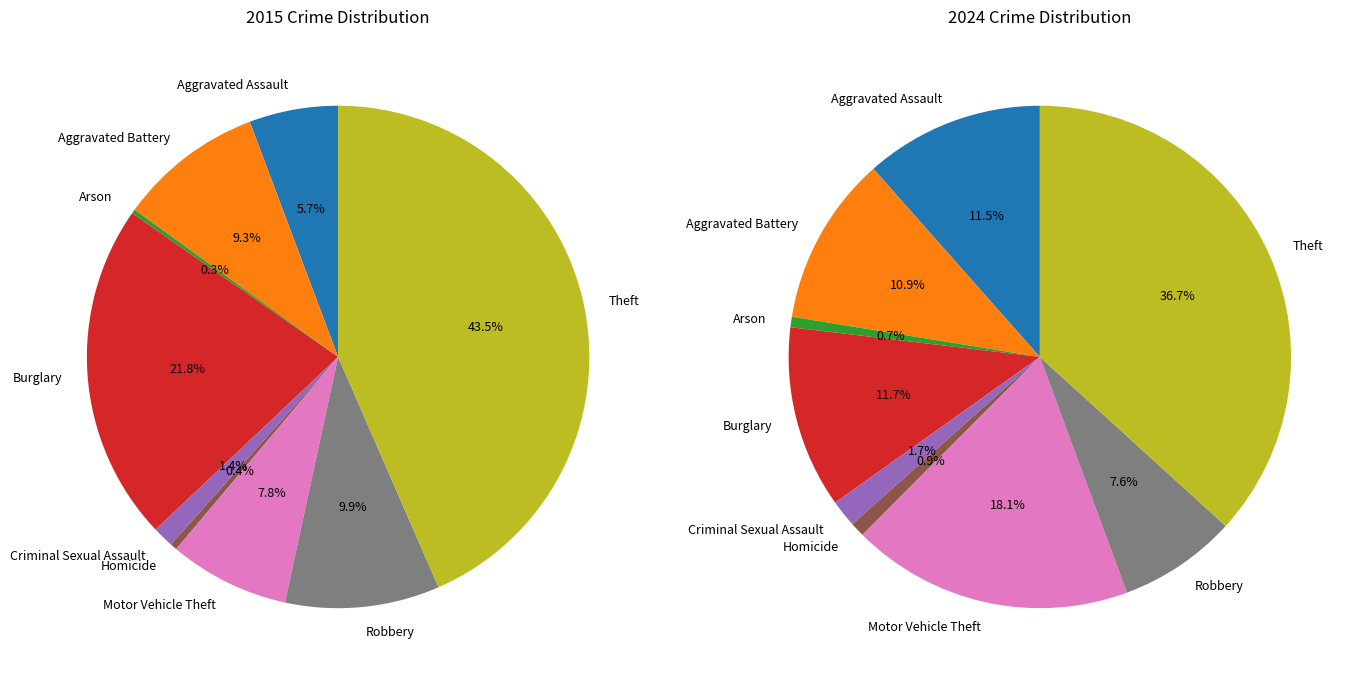

To the nearest percent, what is the difference between the largest and smallest slice percentages?

43%